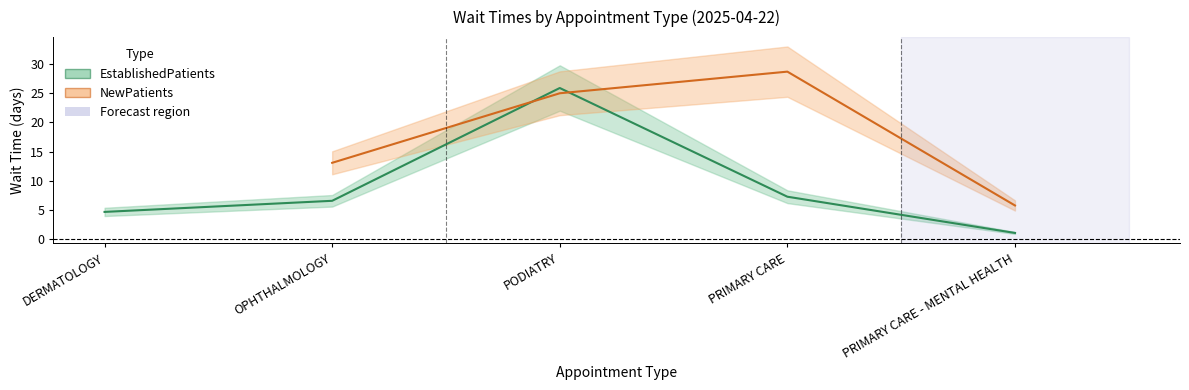

List the labels in order of value, largest first.

PODIATRY, PRIMARY CARE, OPHTHALMOLOGY, DERMATOLOGY, PRIMARY CARE - MENTAL HEALTH